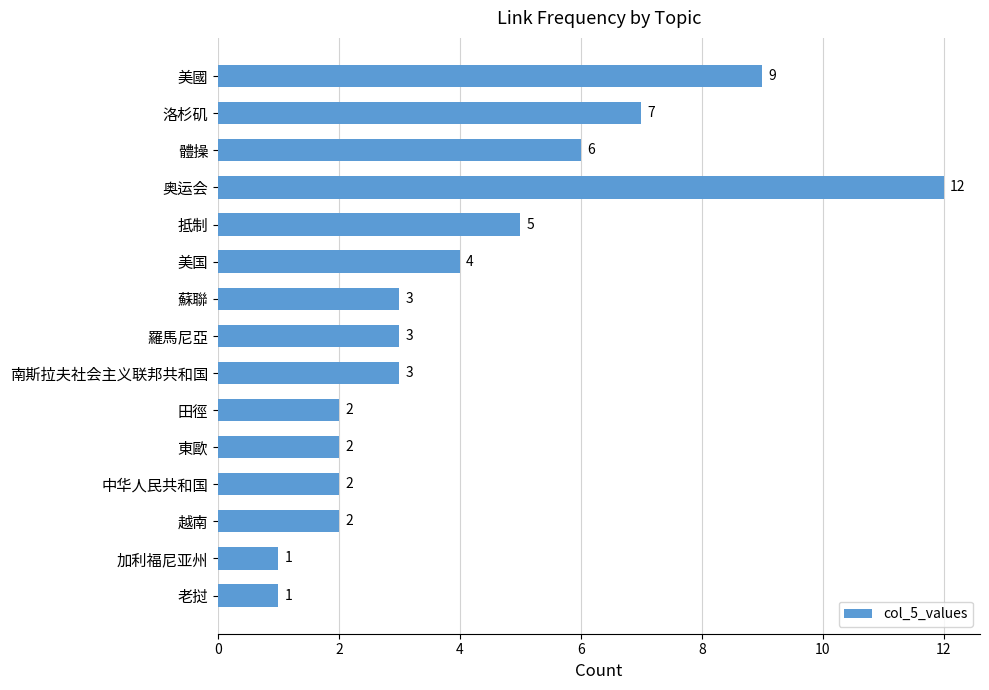

What is the difference between the maximum and minimum values?

11